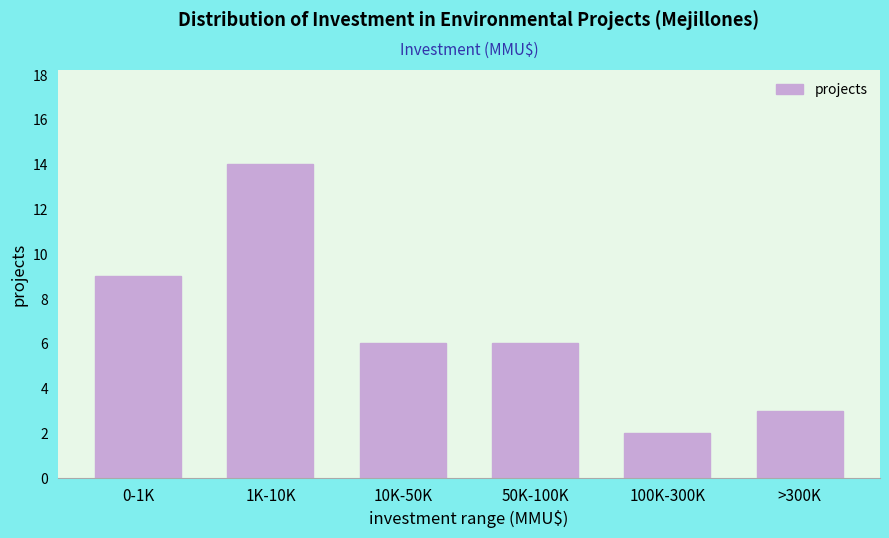

Reading right to left, extract all data points from this chart.

3	2	6	6	14	9